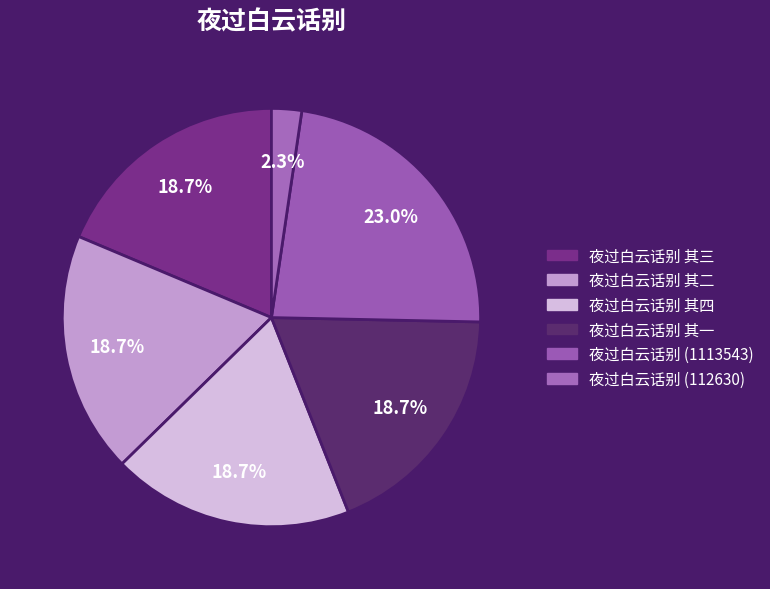

The 夜过白云话别 其一 slice represents 19% of the pie. True or false?

True